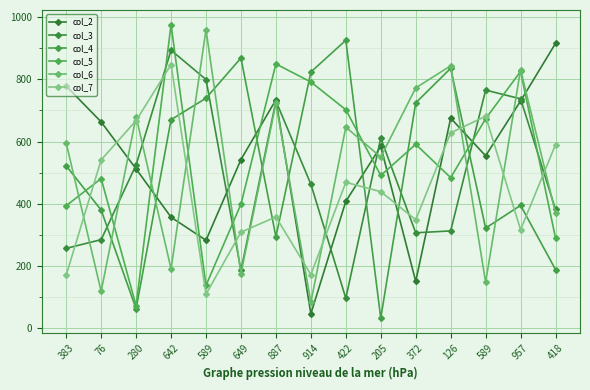

Is the value of col_6 at 76 greater than the value of col_7 at 589?

Yes